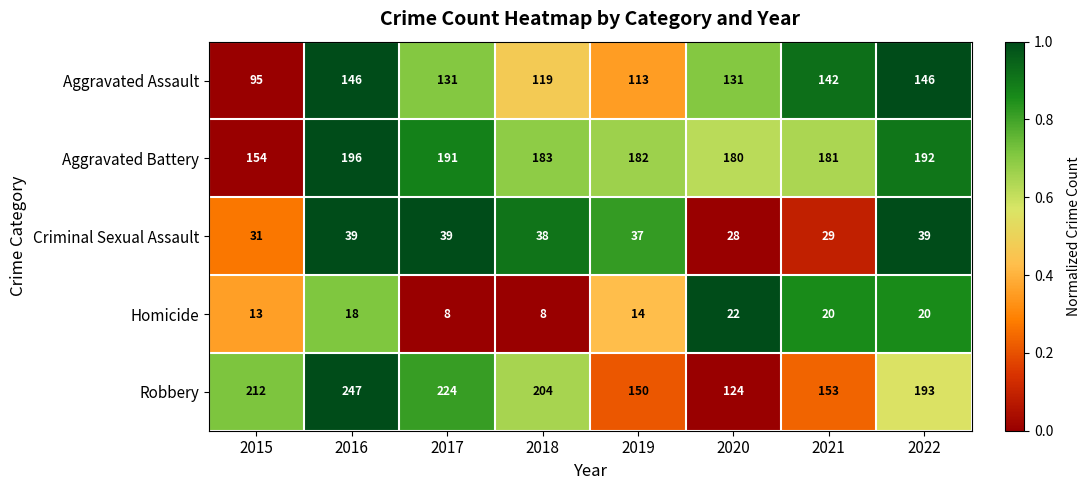

Is it true that Aggravated Battery equals 154 at 2015?

True